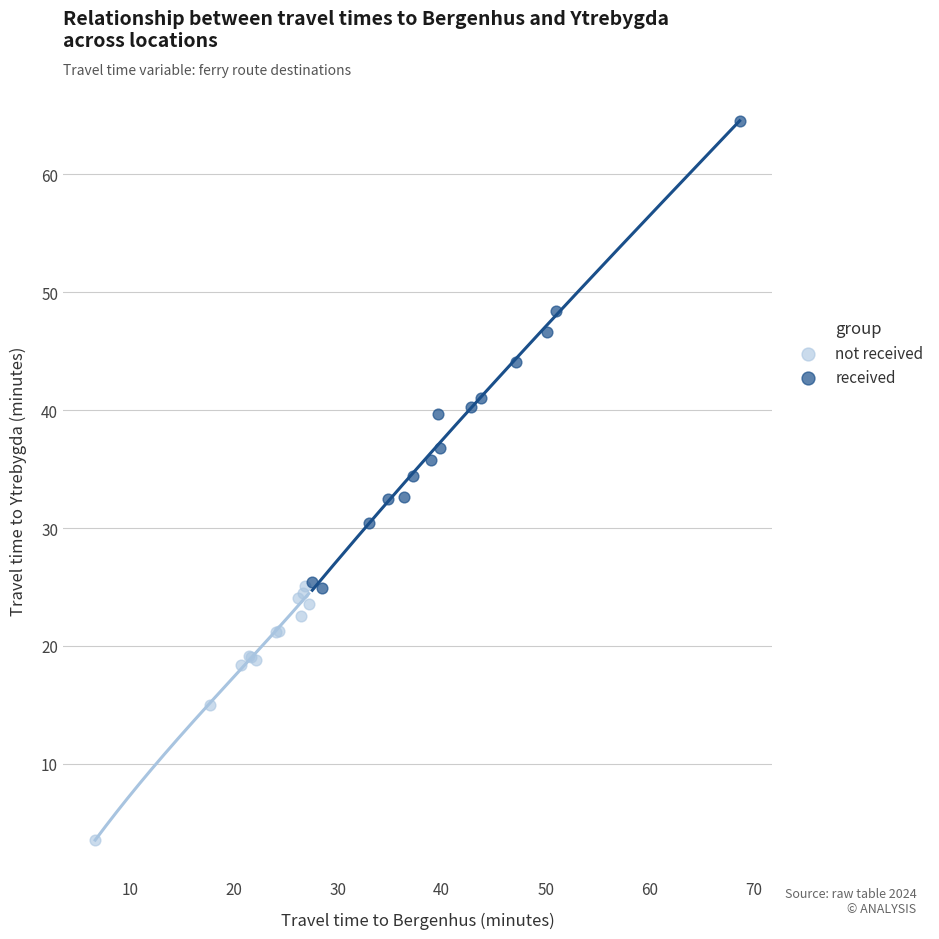

What are all the series names shown in the legend?

not received, received